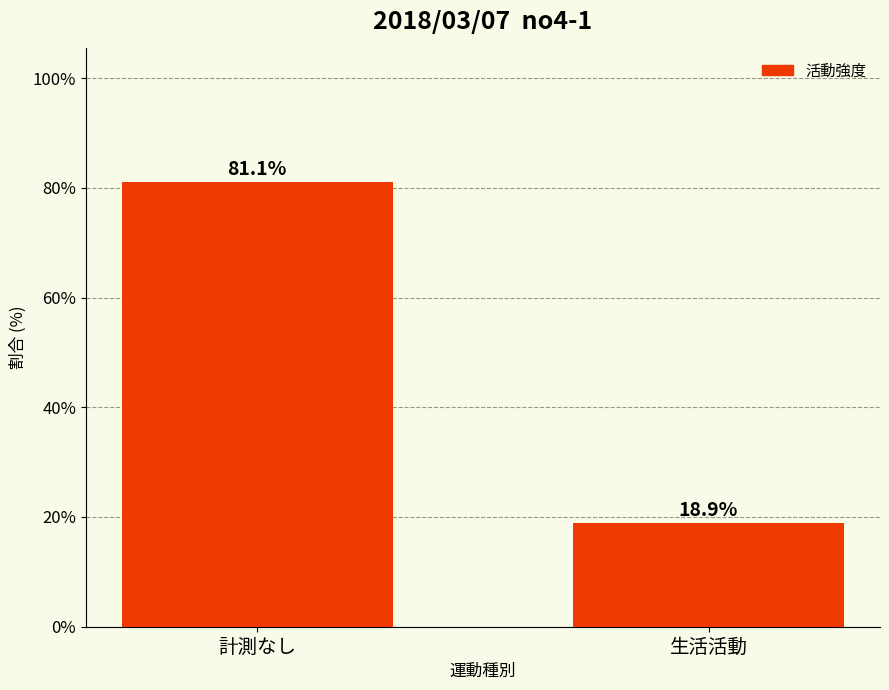

What is the change in value from 計測なし to 生活活動?

-62.2